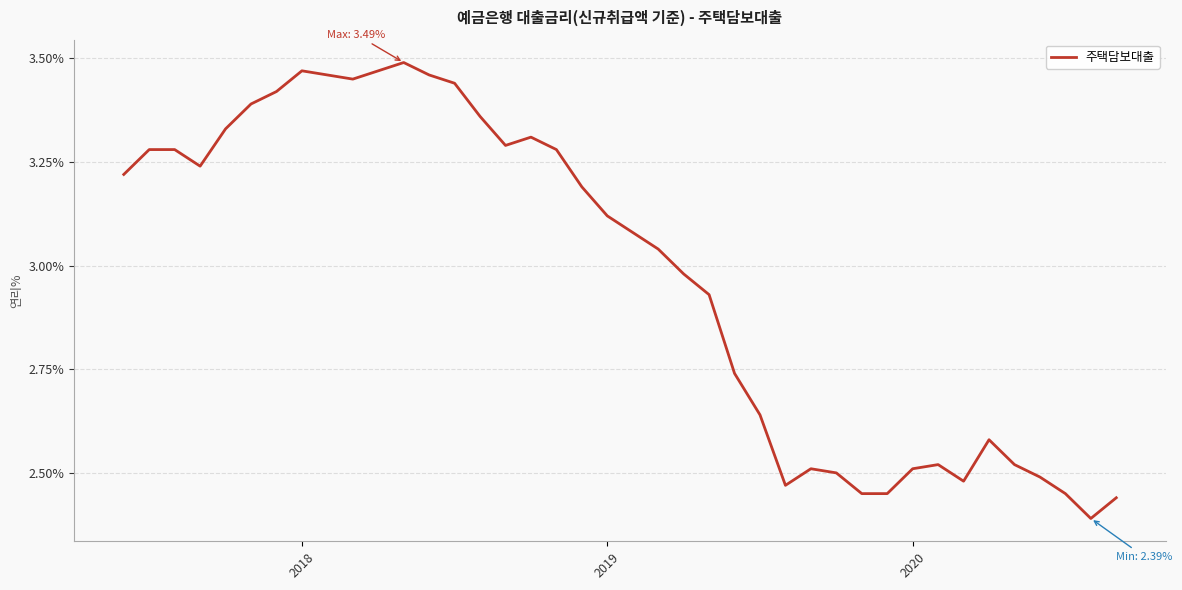

How many points are higher than both their immediate neighbors (excluding endpoints)?

6